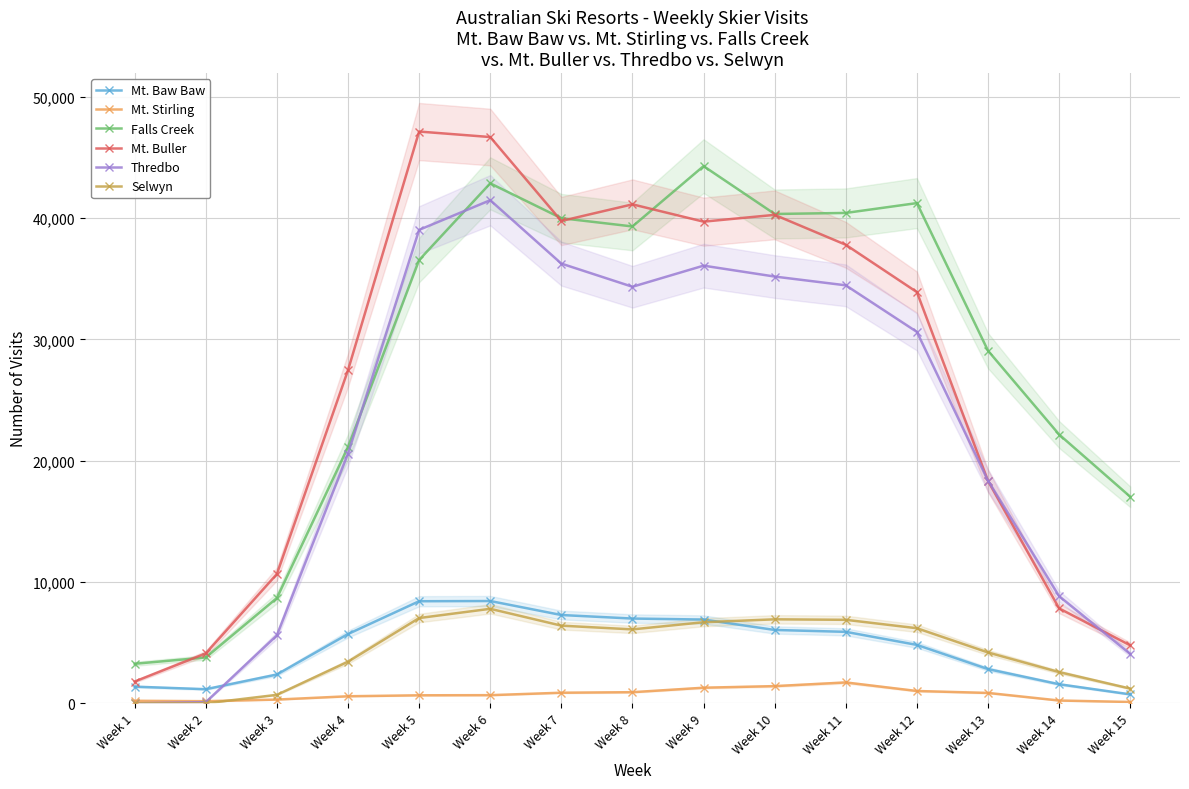

True or false: Mt. Stirling and Mt. Baw Baw cross at least once.

False